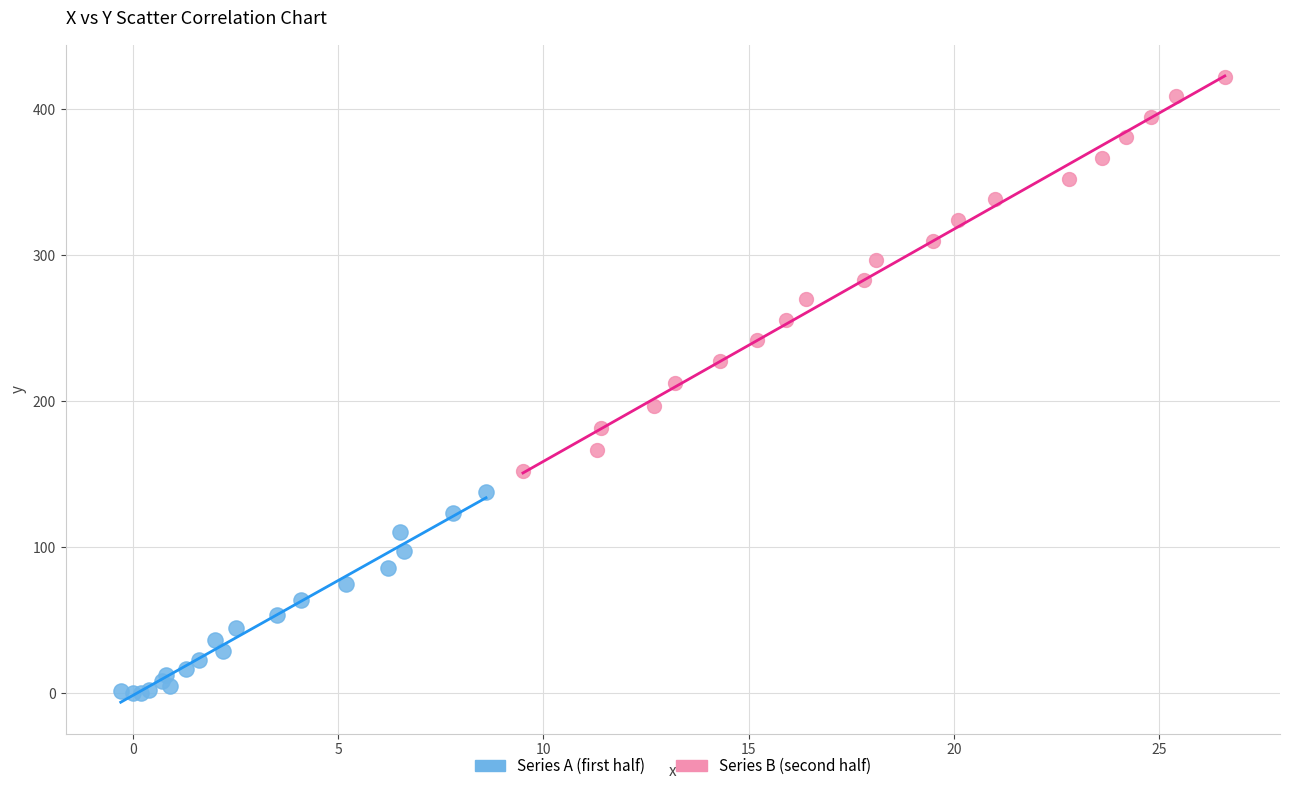

Which series has the largest Y range (max minus min)?

Series B (second half)